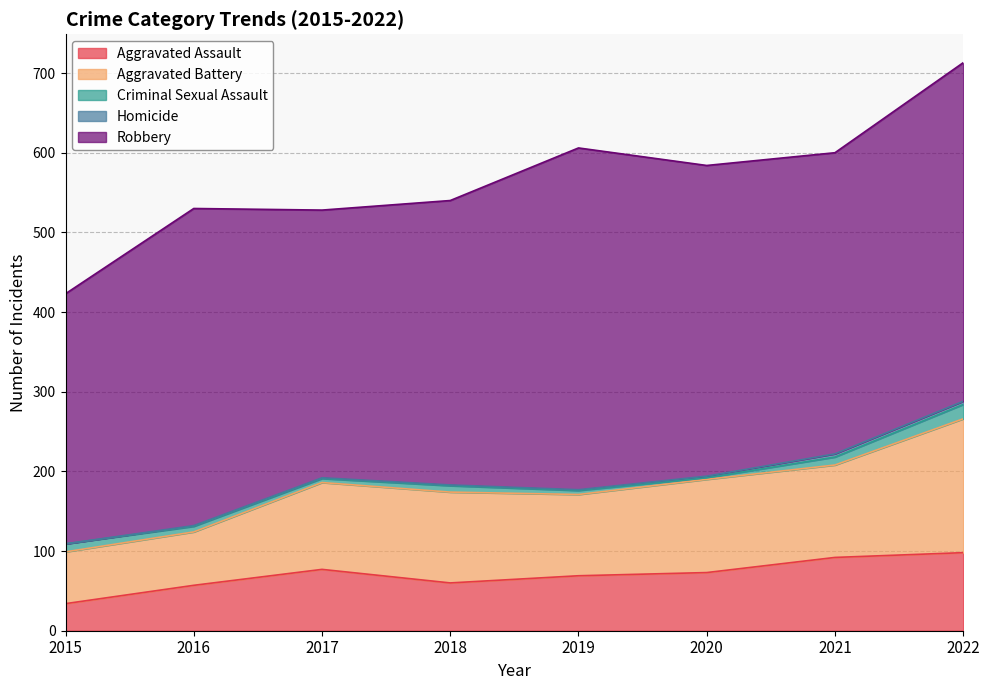

The value of Aggravated Assault at 2016 is 23. True or false?

False